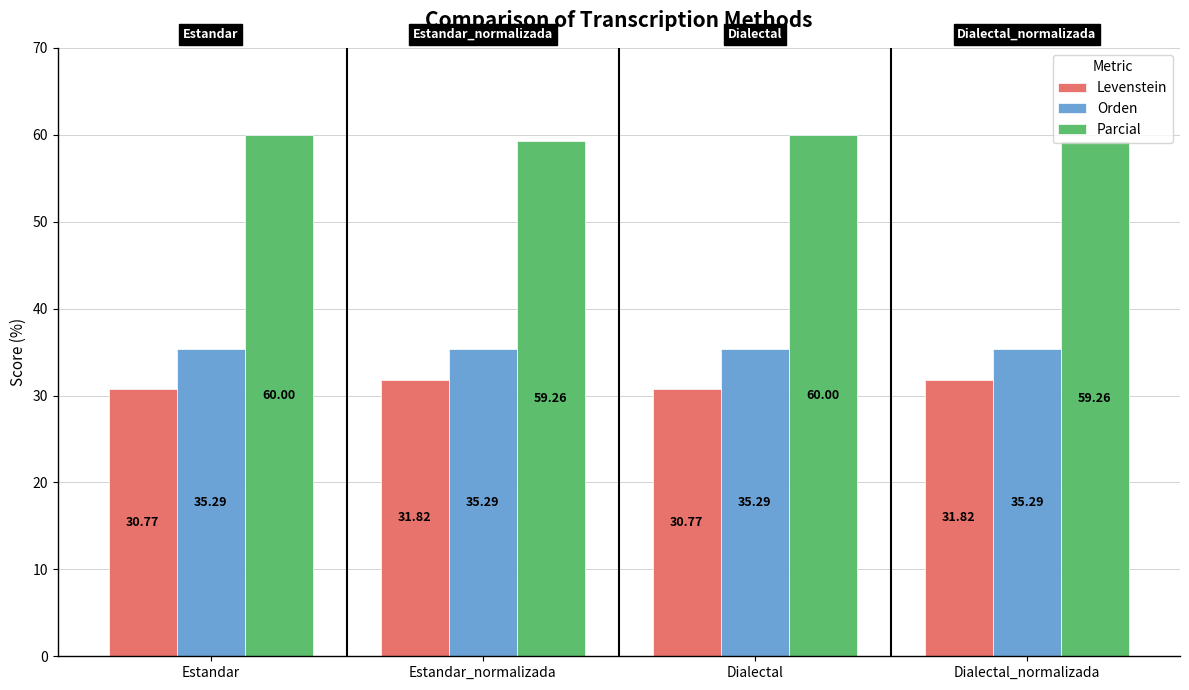

Is the value of Orden at Dialectal_normalizada greater than the value of Levenstein at Estandar?

Yes